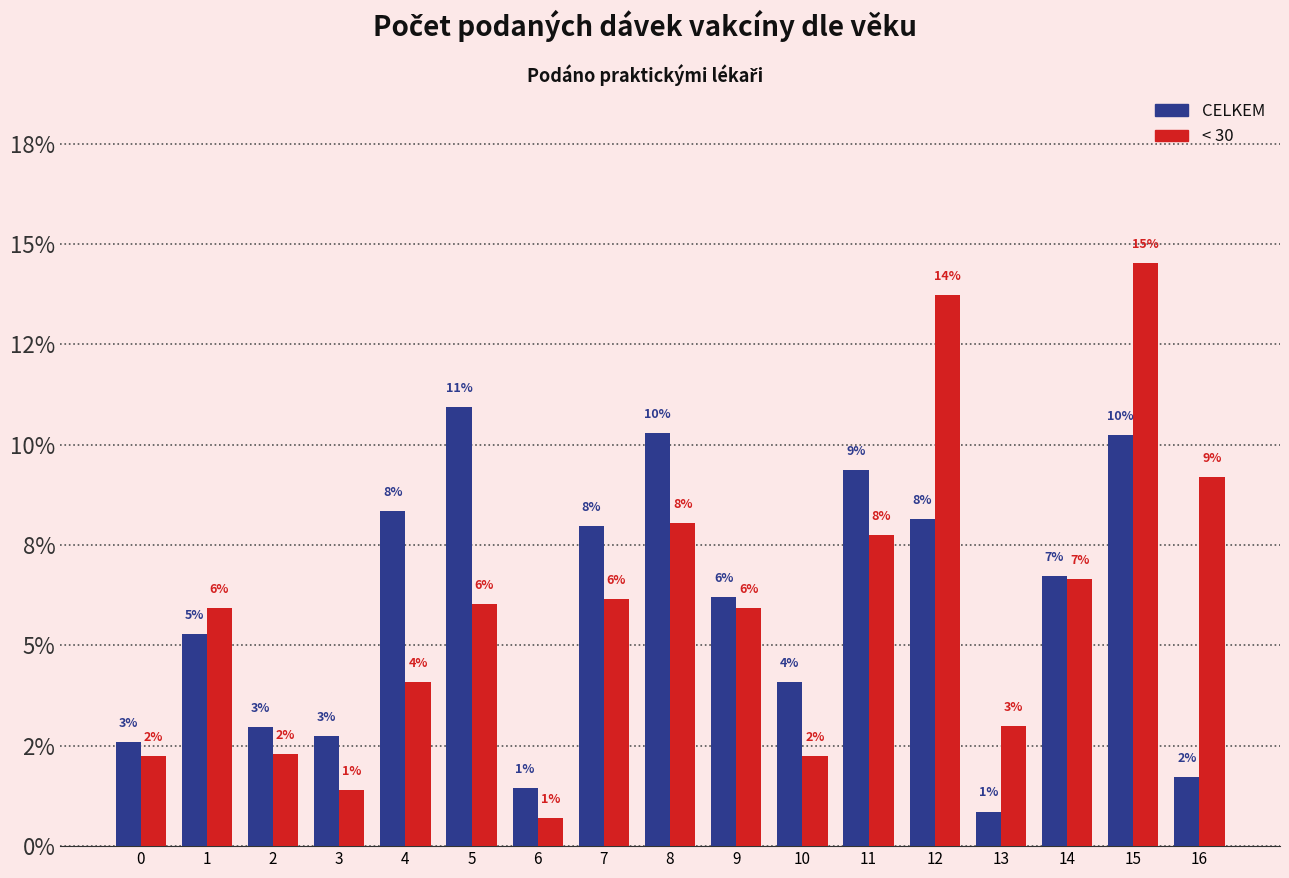

What are all the series names shown in the legend?

CELKEM, < 30